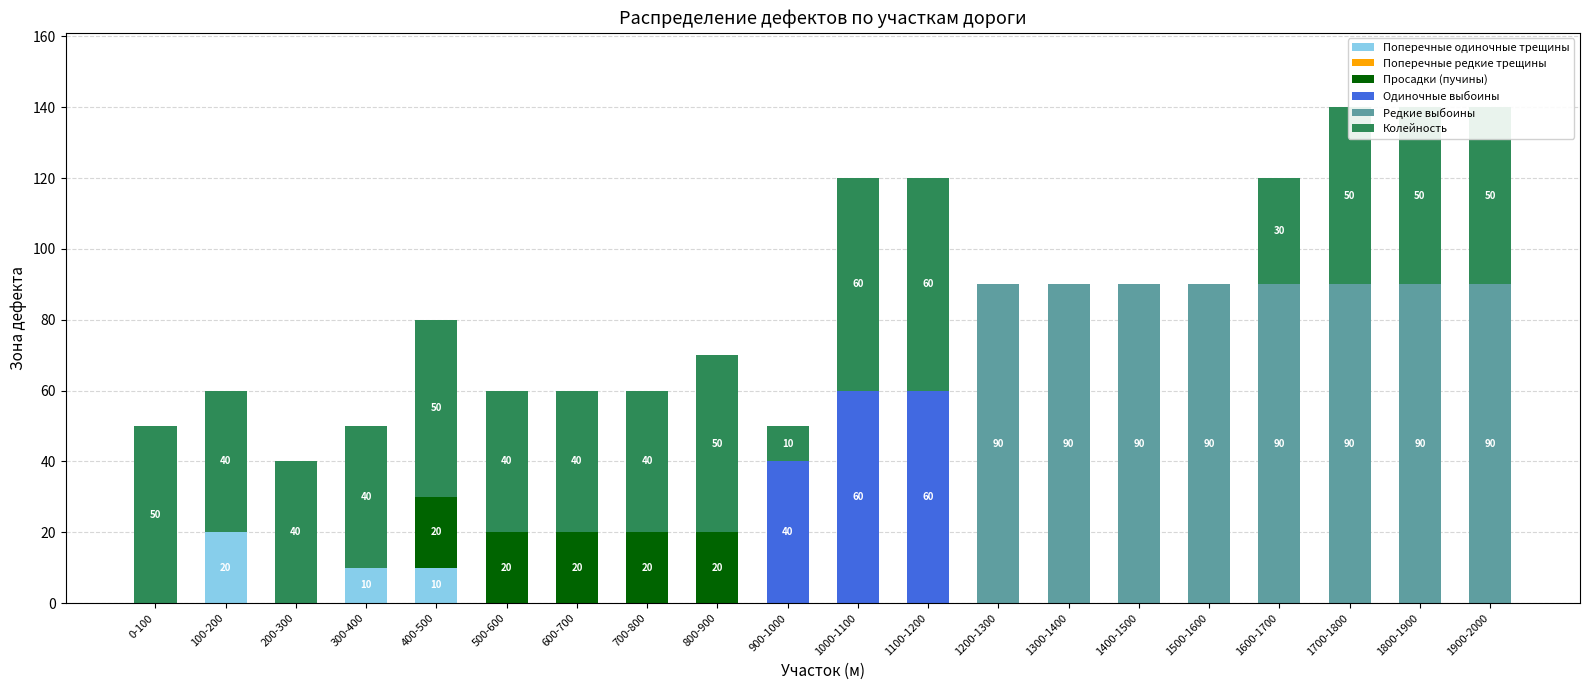

Are the bars horizontal?

No